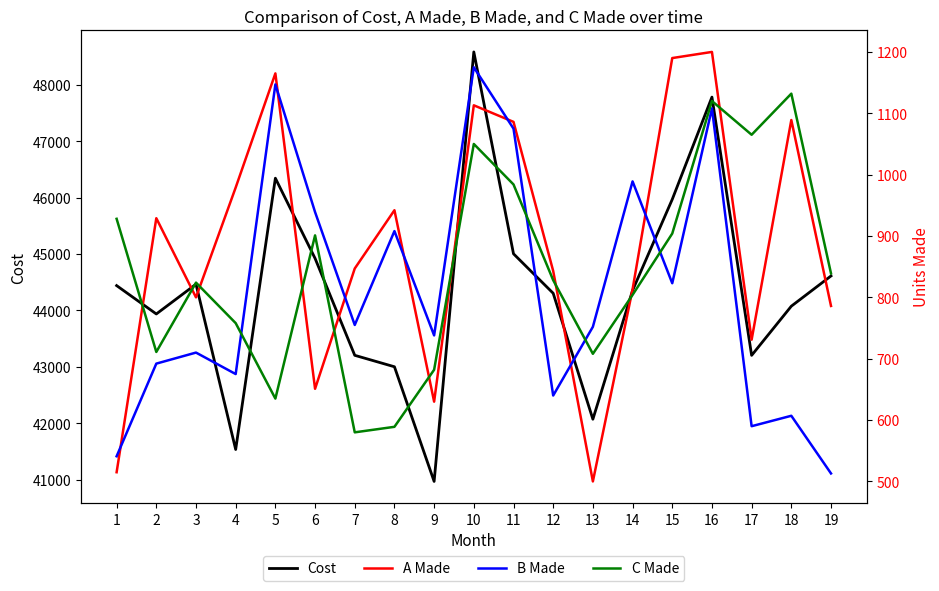

Where is B Made nearest to the value 844?

15